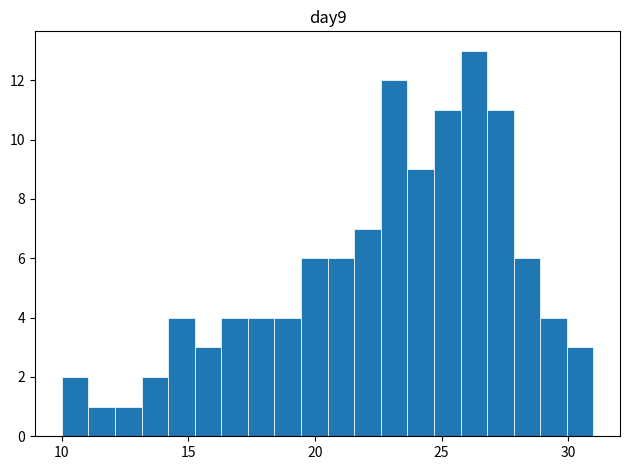

Read against the x-axis, roughly where is the centre of the tallest bar?

26.5